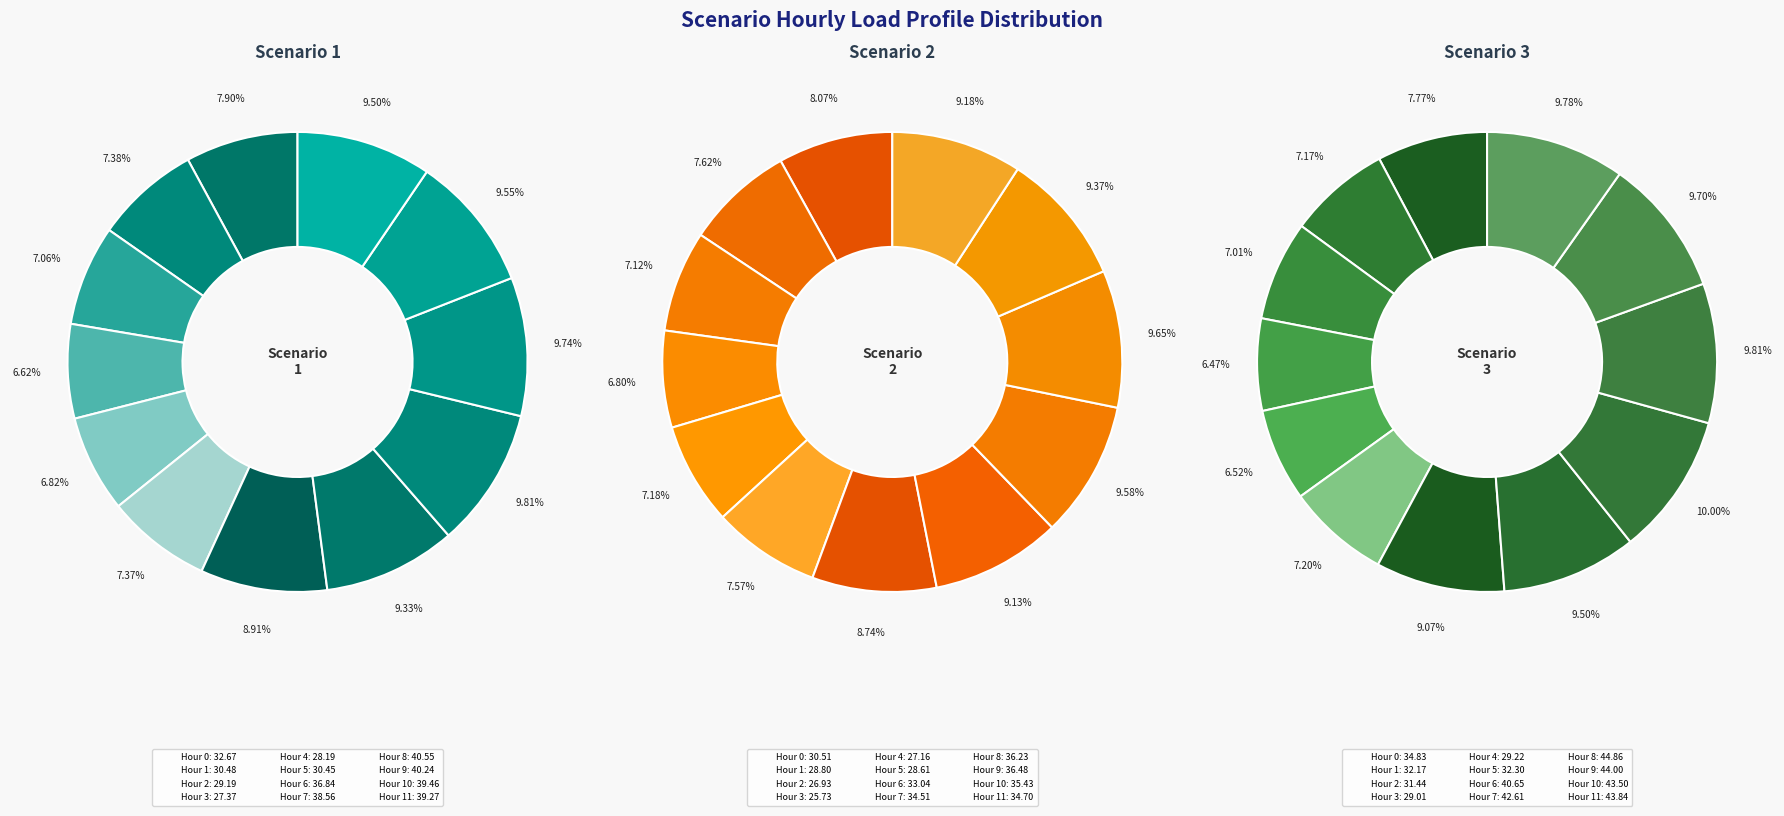

To the nearest percent, what portion does 9 represent?

10%